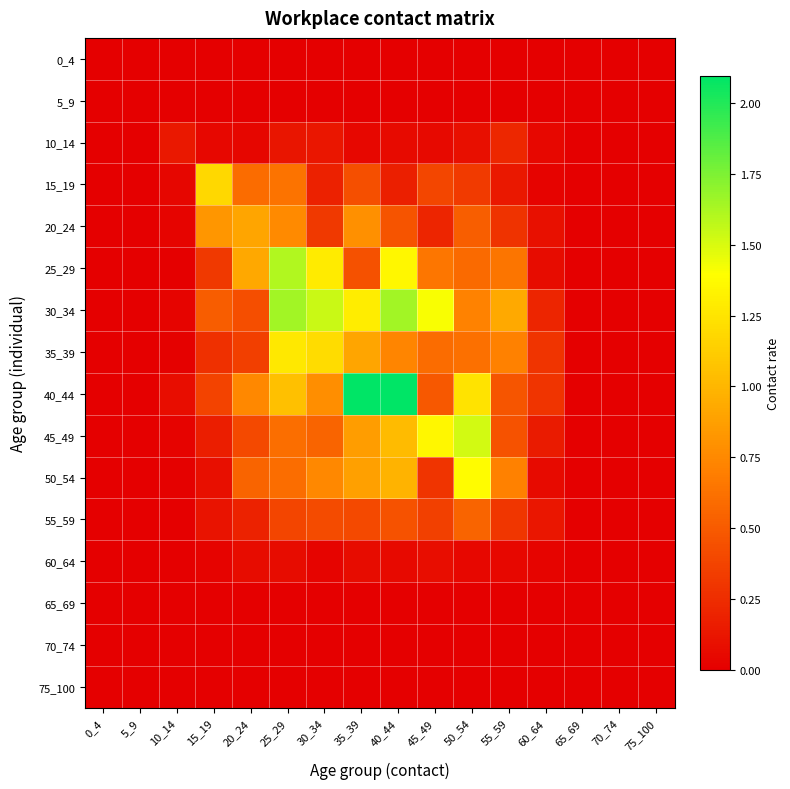

Reading left to right, transcribe all the data shown in this chart.

0_4: 0_4=0.0	5_9=0.0	10_14=0.0	15_19=0.0	20_24=0.0	25_29=0.0	30_34=0.0	35_39=0.0	40_44=0.0	45_49=0.0	50_54=0.0	55_59=0.0	60_64=0.0	65_69=0.0	70_74=0.0	75_100=0.0
5_9: 0_4=0.0	5_9=0.0	10_14=0.0	15_19=0.0	20_24=0.0	25_29=0.0	30_34=0.0	35_39=0.0	40_44=0.0	45_49=0.0	50_54=0.0	55_59=0.0	60_64=0.0	65_69=0.0	70_74=0.0	75_100=0.0
10_14: 0_4=0.0	5_9=0.0	10_14=0.1	15_19=0.0	20_24=0.0	25_29=0.1	30_34=0.1	35_39=0.0	40_44=0.1	45_49=0.1	50_54=0.1	55_59=0.2	60_64=0.0	65_69=0.0	70_74=0.0	75_100=0.0
15_19: 0_4=0.0	5_9=0.0	10_14=0.0	15_19=1.2	20_24=0.6	25_29=0.6	30_34=0.2	35_39=0.4	40_44=0.2	45_49=0.4	50_54=0.3	55_59=0.1	60_64=0.0	65_69=0.0	70_74=0.0	75_100=0.0
20_24: 0_4=0.0	5_9=0.0	10_14=0.0	15_19=0.8	20_24=0.9	25_29=0.8	30_34=0.3	35_39=0.8	40_44=0.5	45_49=0.2	50_54=0.5	55_59=0.3	60_64=0.1	65_69=0.0	70_74=0.0	75_100=0.0
25_29: 0_4=0.0	5_9=0.0	10_14=0.0	15_19=0.3	20_24=0.9	25_29=1.6	30_34=1.3	35_39=0.4	40_44=1.4	45_49=0.6	50_54=0.6	55_59=0.6	60_64=0.1	65_69=0.0	70_74=0.0	75_100=0.0
30_34: 0_4=0.0	5_9=0.0	10_14=0.0	15_19=0.5	20_24=0.4	25_29=1.7	30_34=1.5	35_39=1.3	40_44=1.7	45_49=1.4	50_54=0.7	55_59=0.9	60_64=0.2	65_69=0.0	70_74=0.0	75_100=0.0
35_39: 0_4=0.0	5_9=0.0	10_14=0.0	15_19=0.3	20_24=0.3	25_29=1.3	30_34=1.2	35_39=0.9	40_44=0.7	45_49=0.6	50_54=0.6	55_59=0.7	60_64=0.3	65_69=0.0	70_74=0.0	75_100=0.0
40_44: 0_4=0.0	5_9=0.0	10_14=0.1	15_19=0.4	20_24=0.7	25_29=1.1	30_34=0.8	35_39=2.1	40_44=2.1	45_49=0.5	50_54=1.2	55_59=0.5	60_64=0.3	65_69=0.0	70_74=0.0	75_100=0.0
45_49: 0_4=0.0	5_9=0.0	10_14=0.0	15_19=0.2	20_24=0.4	25_29=0.6	30_34=0.6	35_39=0.9	40_44=1.0	45_49=1.4	50_54=1.5	55_59=0.5	60_64=0.1	65_69=0.0	70_74=0.0	75_100=0.0
50_54: 0_4=0.0	5_9=0.0	10_14=0.0	15_19=0.1	20_24=0.6	25_29=0.6	30_34=0.7	35_39=0.9	40_44=1.0	45_49=0.3	50_54=1.4	55_59=0.7	60_64=0.1	65_69=0.0	70_74=0.0	75_100=0.0
55_59: 0_4=0.0	5_9=0.0	10_14=0.0	15_19=0.1	20_24=0.2	25_29=0.4	30_34=0.4	35_39=0.4	40_44=0.5	45_49=0.4	50_54=0.6	55_59=0.3	60_64=0.1	65_69=0.0	70_74=0.0	75_100=0.0
60_64: 0_4=0.0	5_9=0.0	10_14=0.0	15_19=0.0	20_24=0.1	25_29=0.1	30_34=0.0	35_39=0.1	40_44=0.1	45_49=0.1	50_54=0.0	55_59=0.0	60_64=0.0	65_69=0.0	70_74=0.0	75_100=0.0
65_69: 0_4=0.0	5_9=0.0	10_14=0.0	15_19=0.0	20_24=0.0	25_29=0.0	30_34=0.0	35_39=0.0	40_44=0.0	45_49=0.0	50_54=0.0	55_59=0.0	60_64=0.0	65_69=0.0	70_74=0.0	75_100=0.0
70_74: 0_4=0.0	5_9=0.0	10_14=0.0	15_19=0.0	20_24=0.0	25_29=0.0	30_34=0.0	35_39=0.0	40_44=0.0	45_49=0.0	50_54=0.0	55_59=0.0	60_64=0.0	65_69=0.0	70_74=0.0	75_100=0.0
75_100: 0_4=0.0	5_9=0.0	10_14=0.0	15_19=0.0	20_24=0.0	25_29=0.0	30_34=0.0	35_39=0.0	40_44=0.0	45_49=0.0	50_54=0.0	55_59=0.0	60_64=0.0	65_69=0.0	70_74=0.0	75_100=0.0